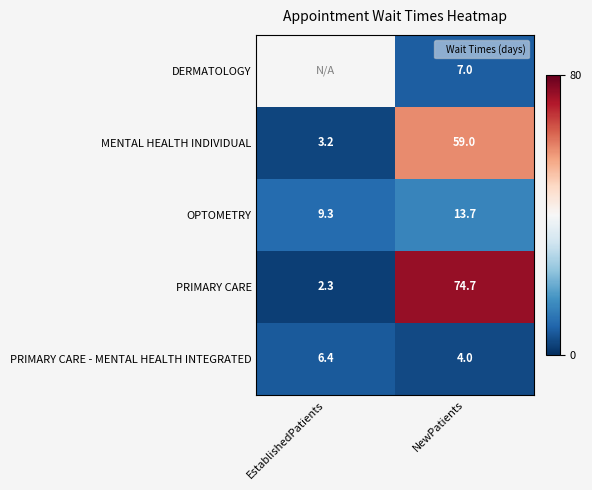

At which label does PRIMARY CARE first exceed 74?

NewPatients